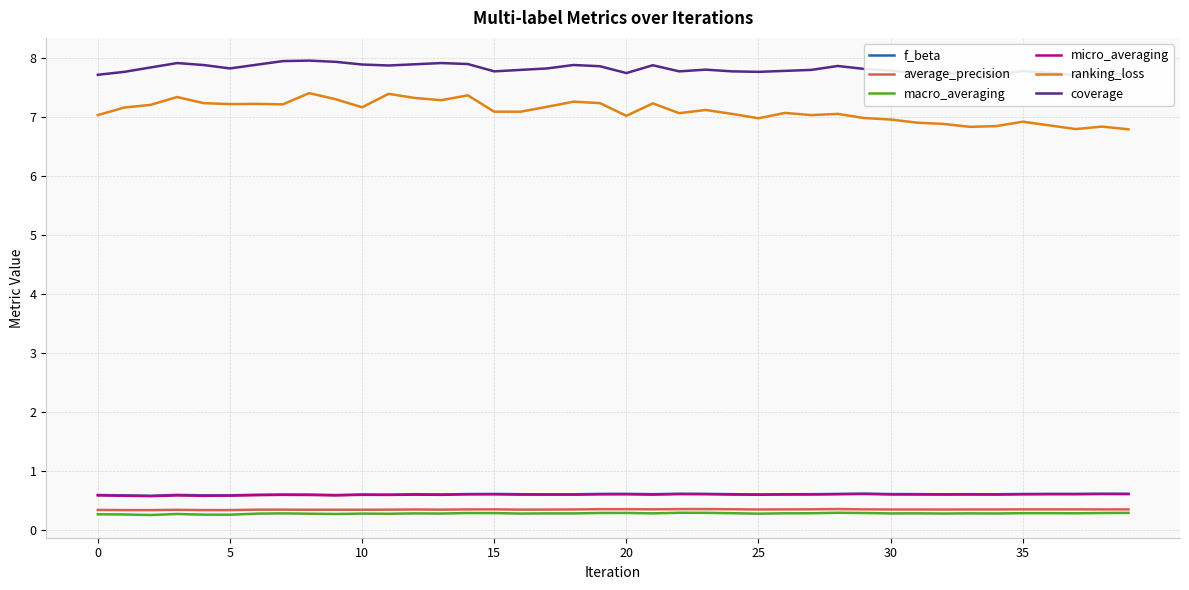

True or false: micro_averaging has more than 1 interior local peaks.

True